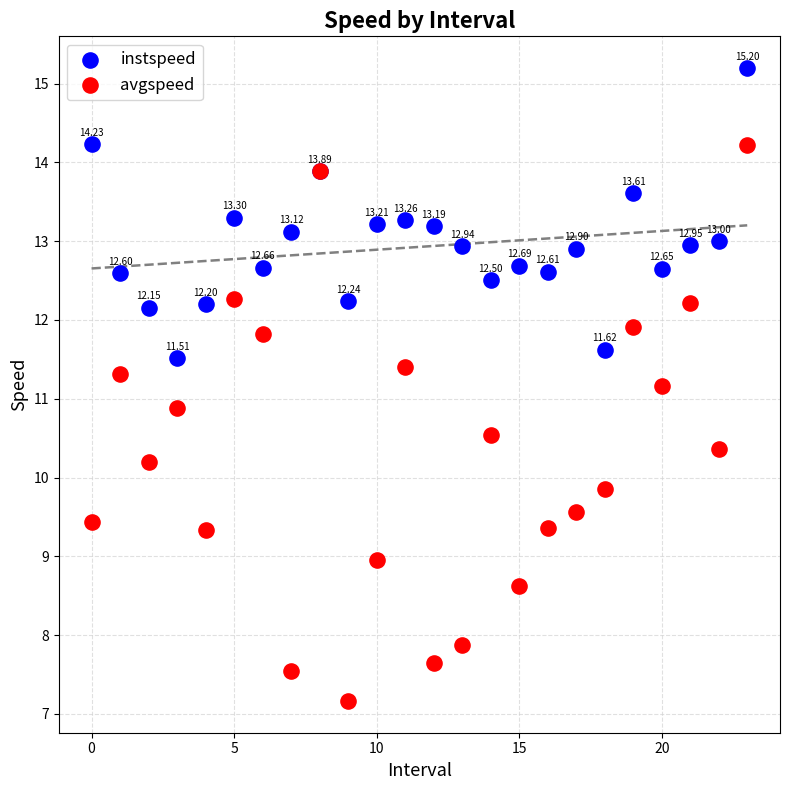

Which series reaches the maximum Y coordinate?

instspeed